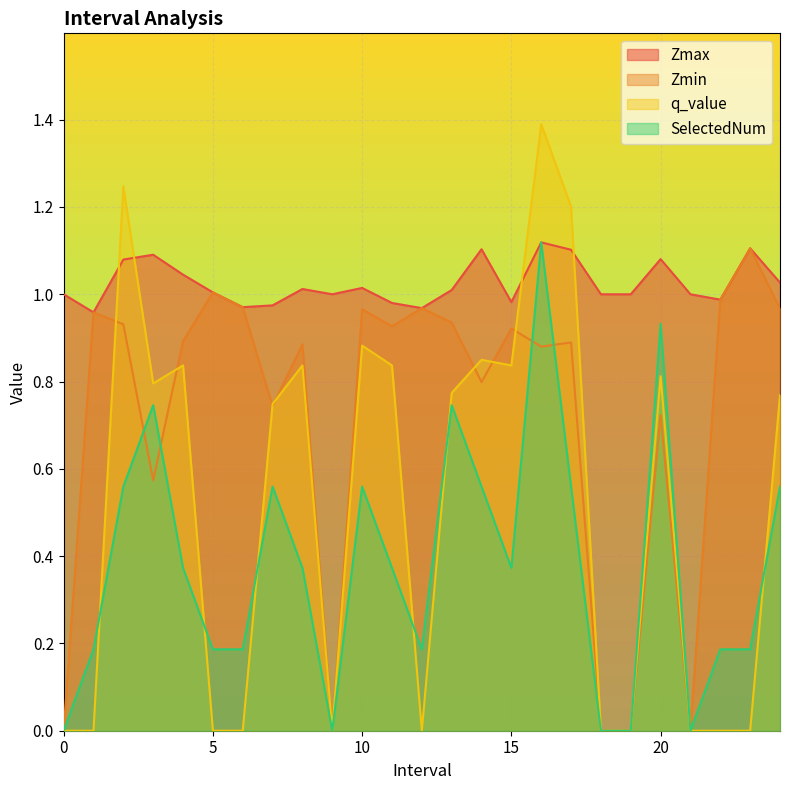

Is it true that q_value equals 0.8 at 24.0?

True